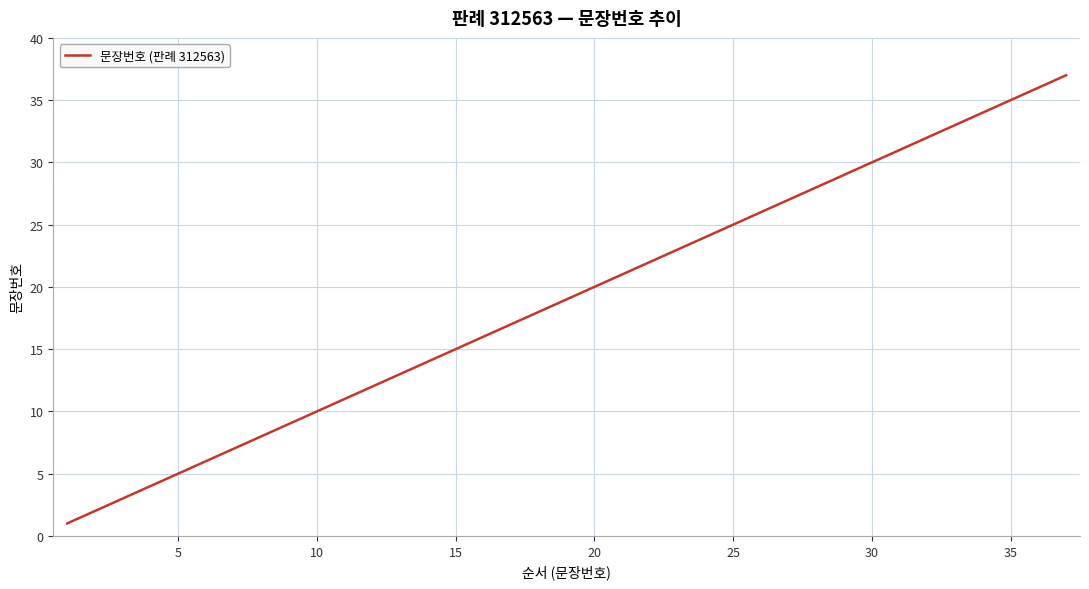

What is the difference between the maximum and second lowest values?

35